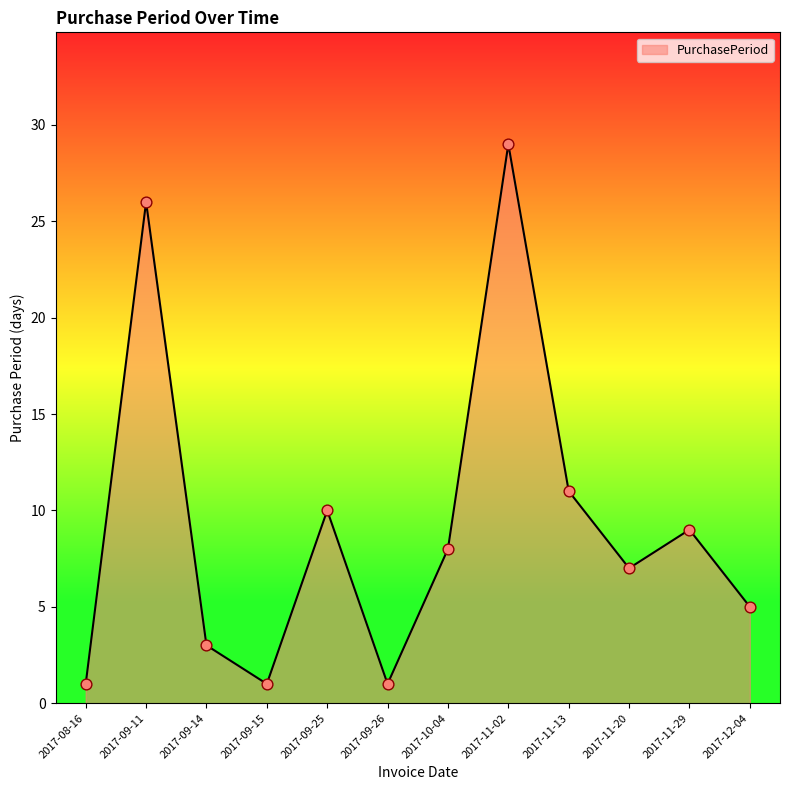

What is the change in value from 2017-09-25 to 2017-10-04?

-2